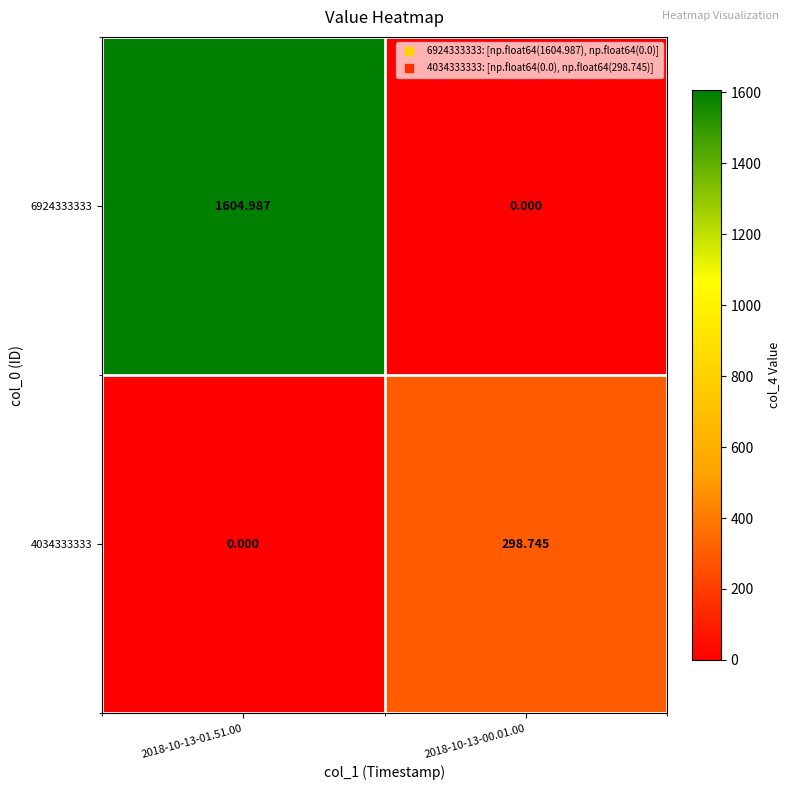

Is the value of 4034333333 at 2018-10-13-00.01.00 greater than the value of 6924333333 at 2018-10-13-01.51.00?

No